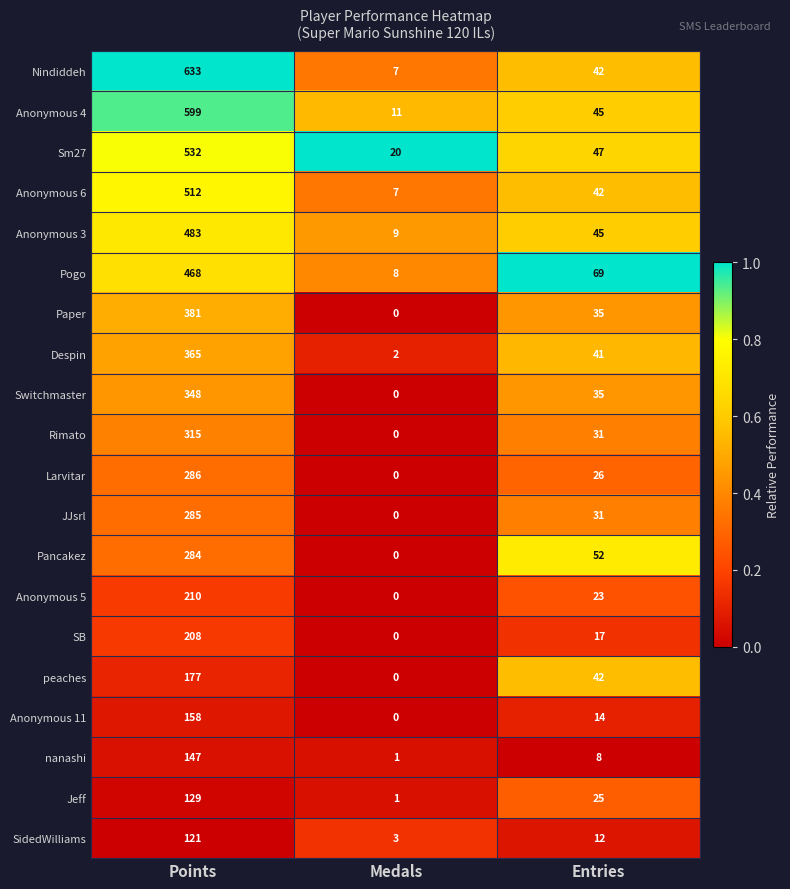

What is the approximate value of Larvitar at Entries, to the nearest 50?

50